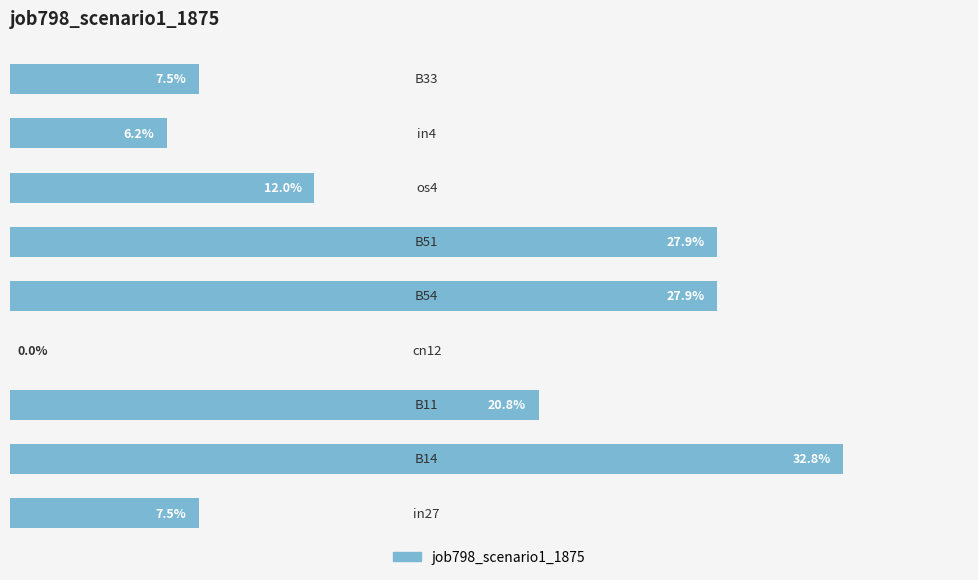

Are the bars horizontal?

Yes